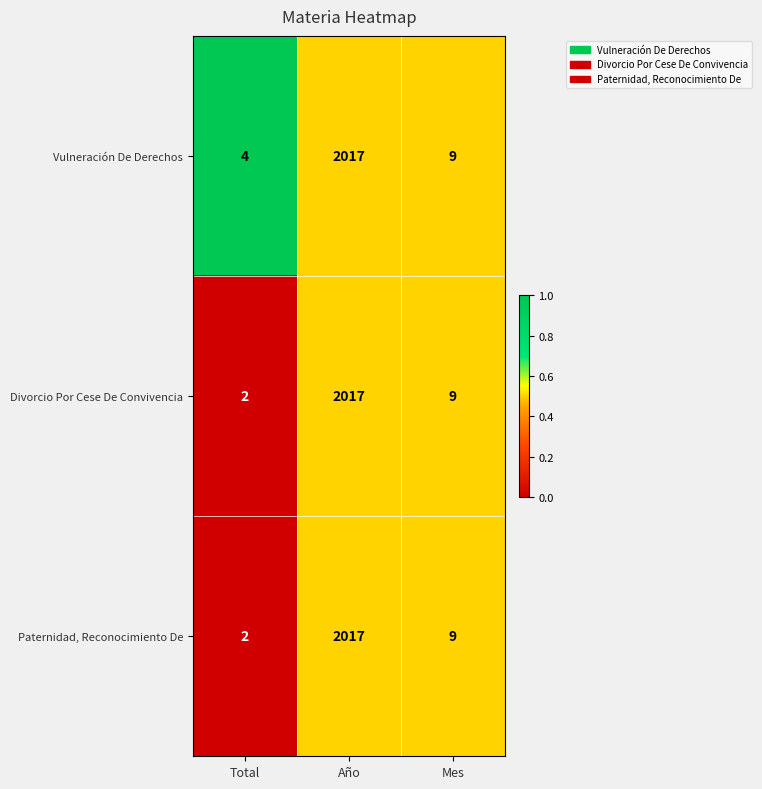

Which category has the highest value across all series?

Año